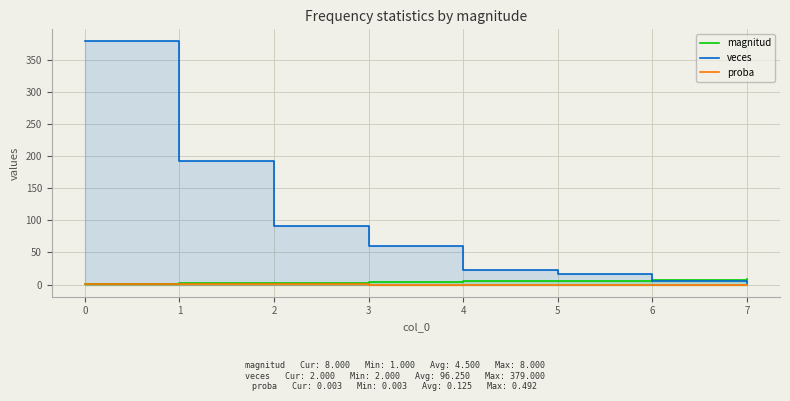

True or false: magnitud has more than 0 interior local peaks.

False